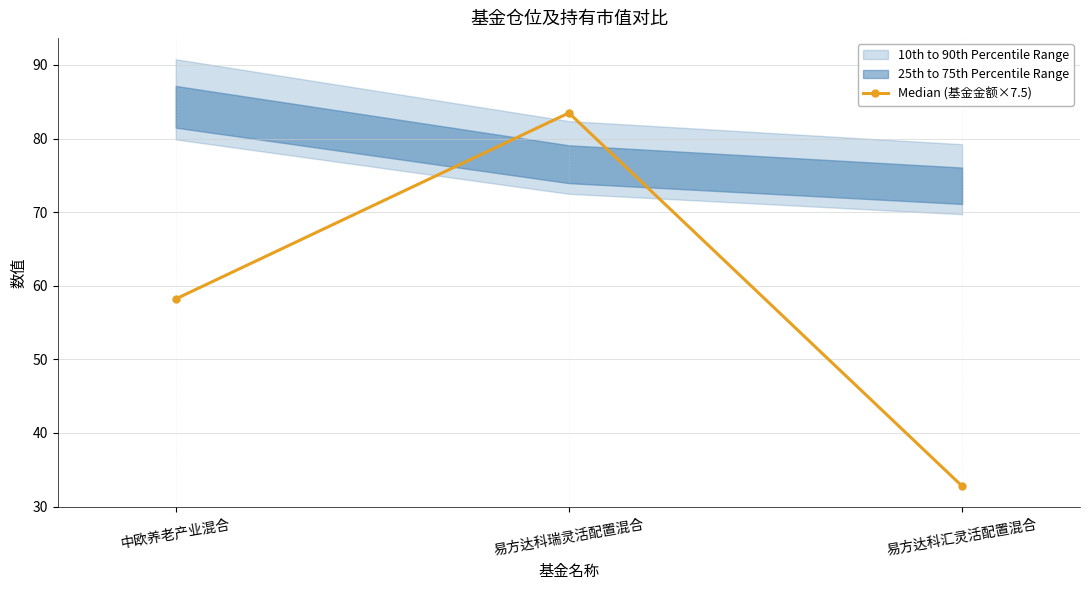

Reading left to right, transcribe all the data shown in this chart.

中欧养老产业混合=58.2	易方达科瑞灵活配置混合=83.5	易方达科汇灵活配置混合=32.8